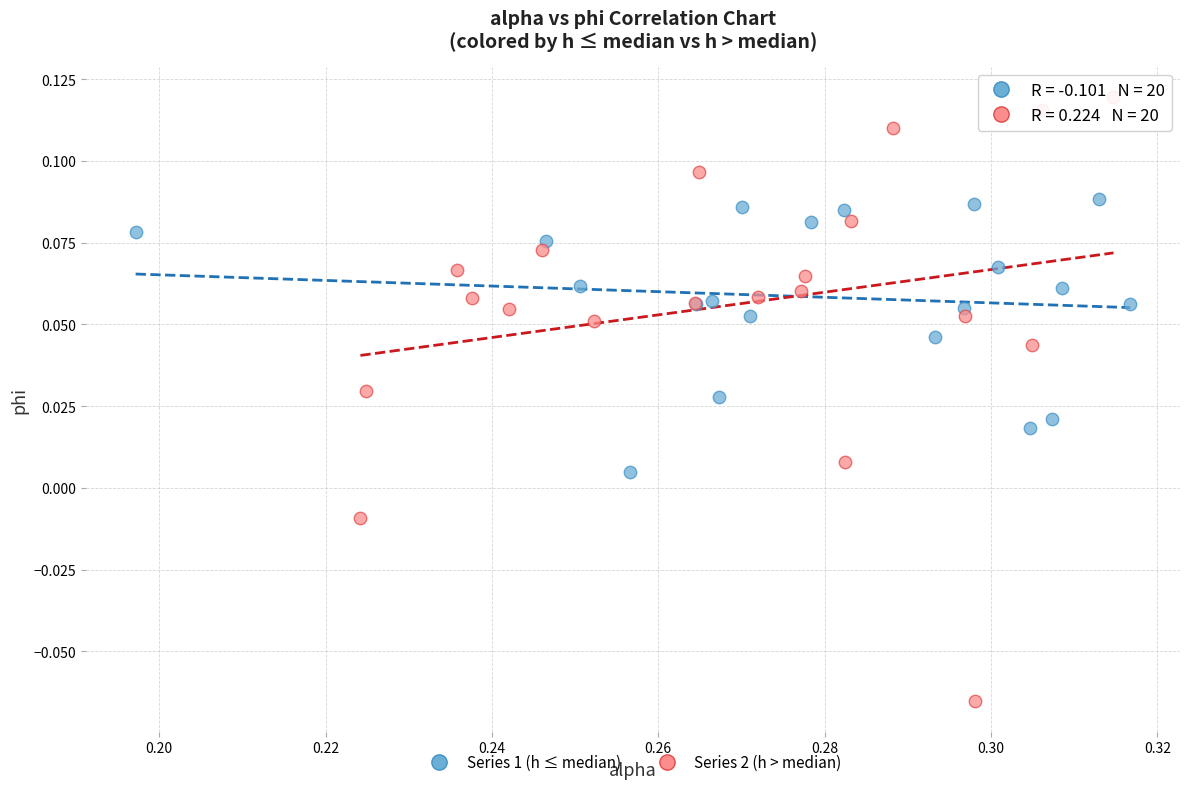

Which series reaches the maximum Y coordinate?

Series 2 (h > median)